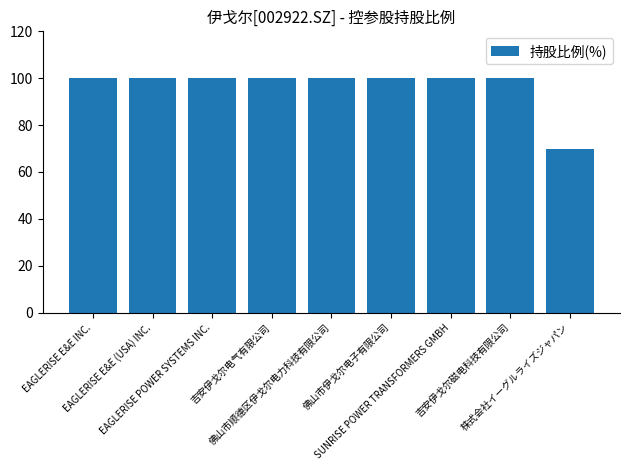

Does the chart contain stacked bars?

No